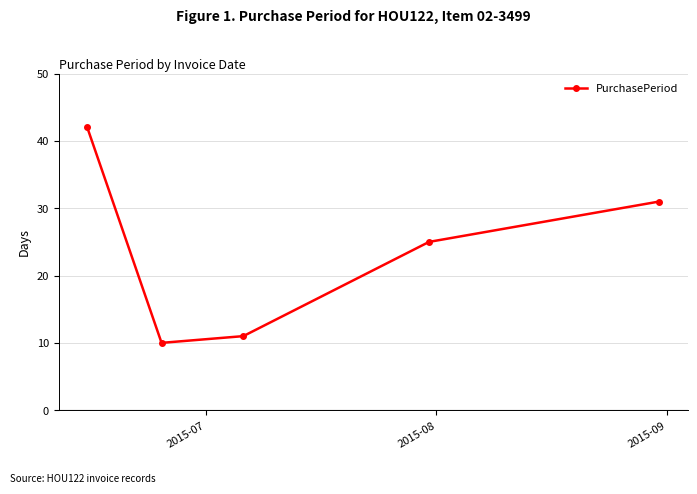

What is the maximum value shown in the chart?

42